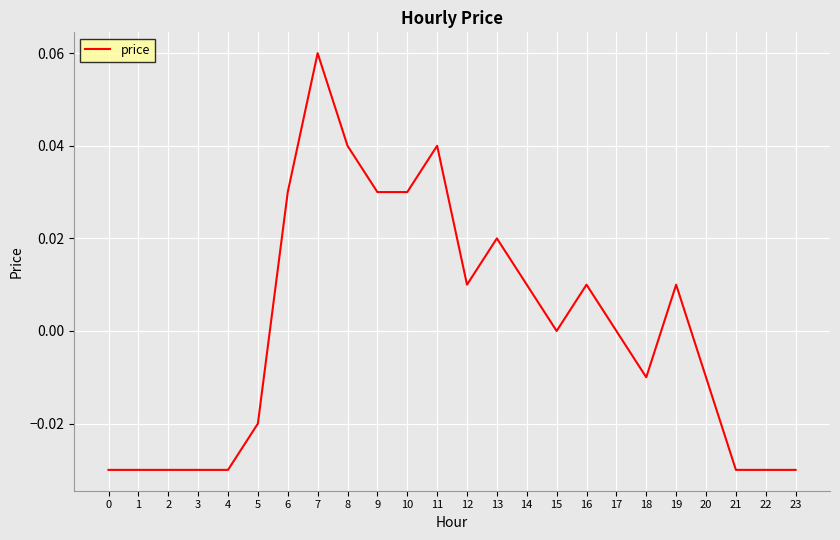

Does the chart display data point markers on the line(s)?

No